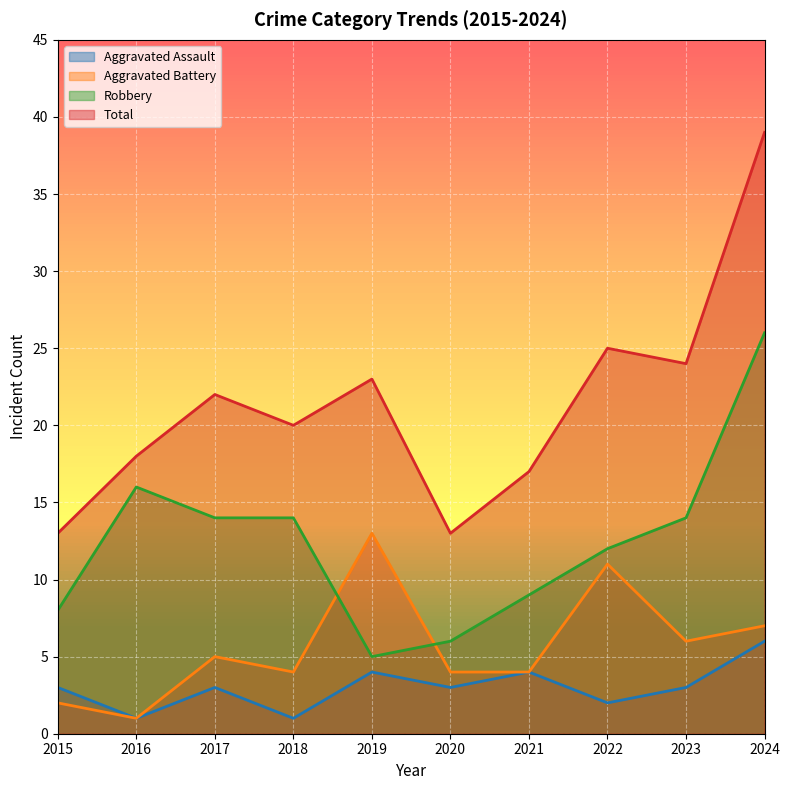

At which category does Aggravated Battery reach its first local valley?

2016